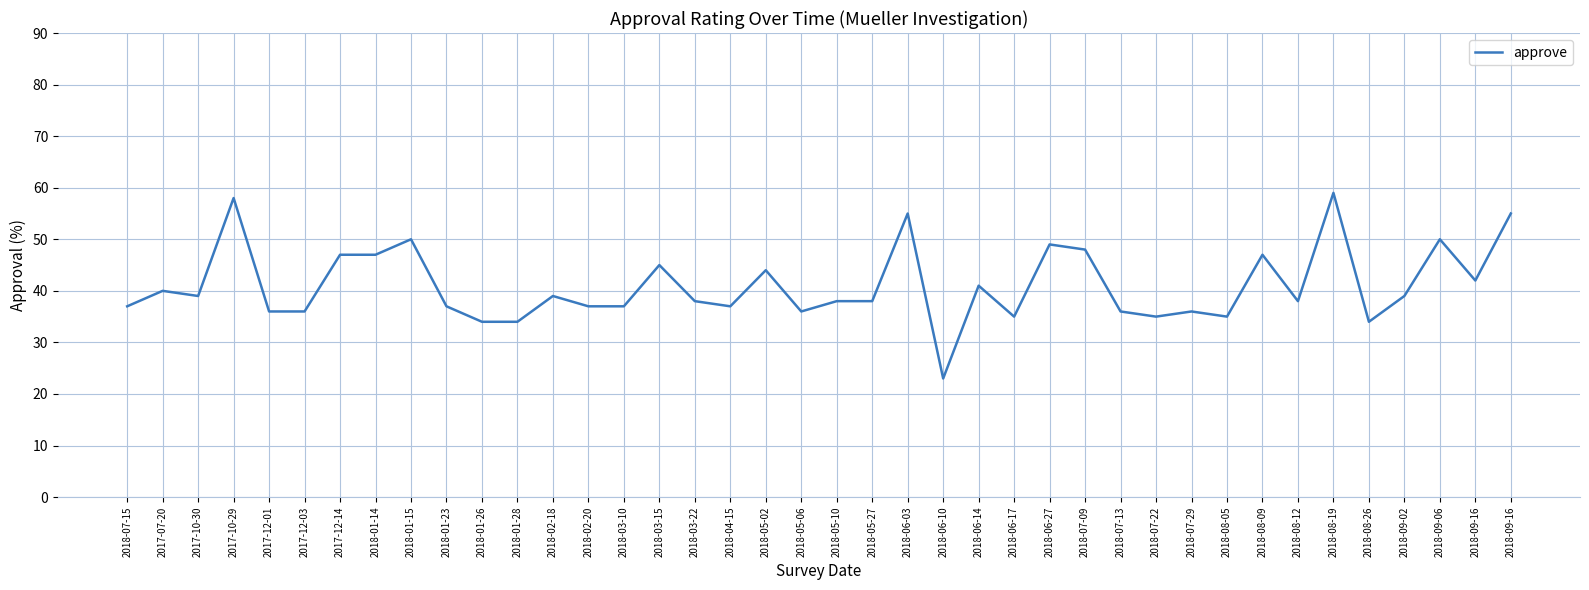

Does the chart display data point markers on the line(s)?

No